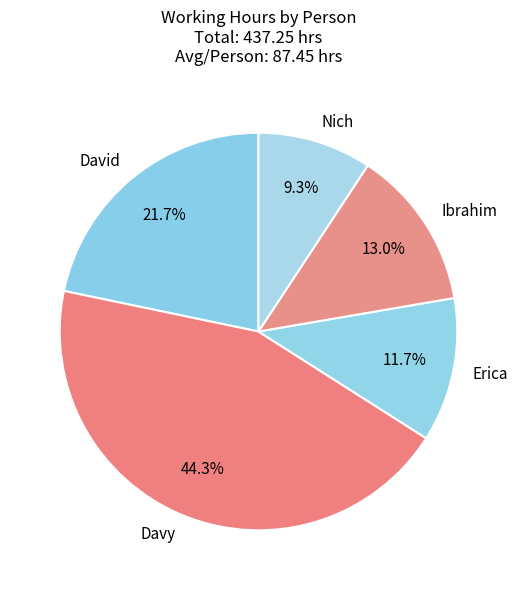

What is the largest slice in the pie chart?

Davy